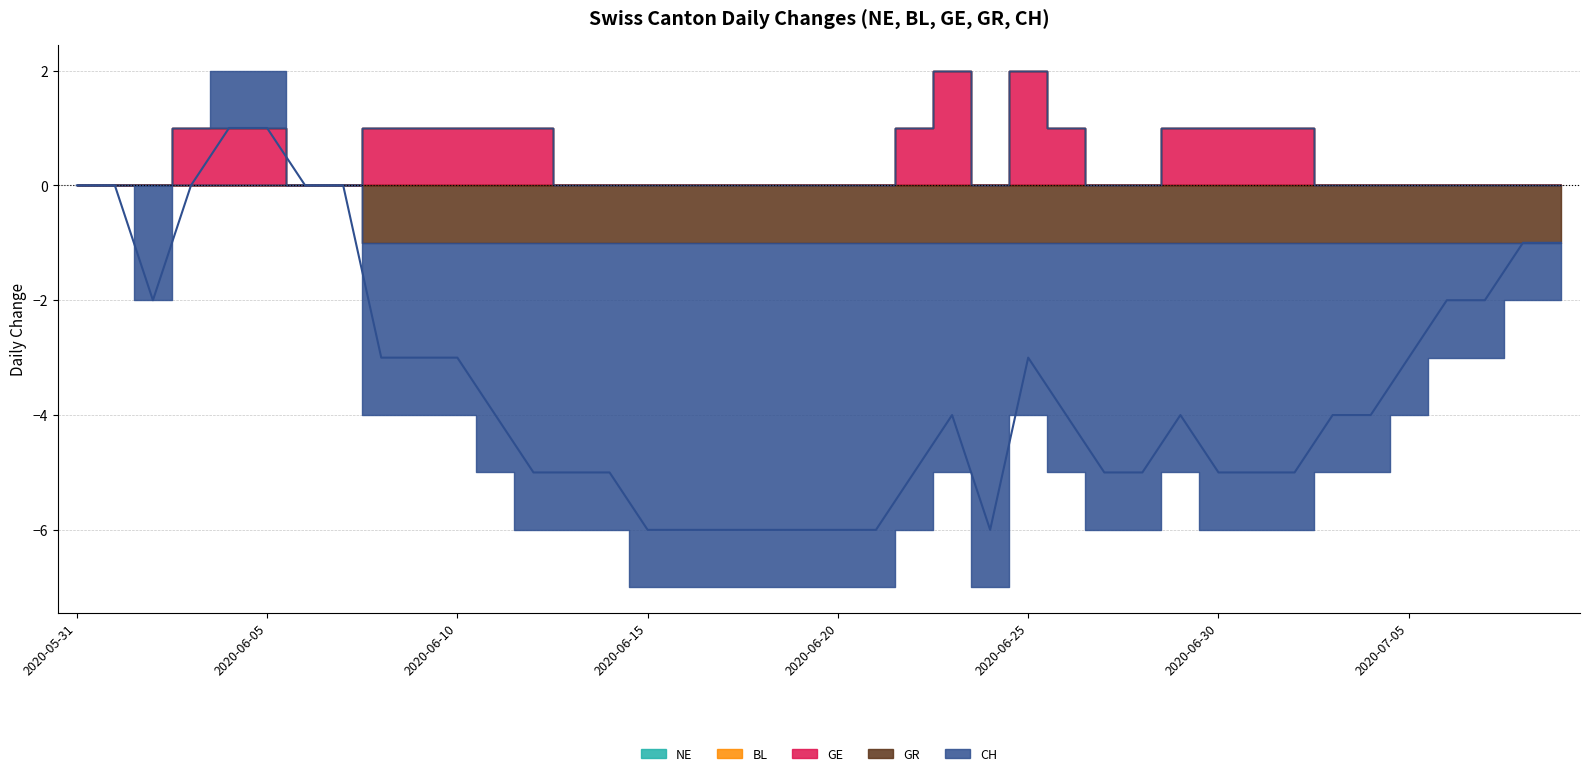

Is it true that GE equals 2 at 2020-07-01?

False